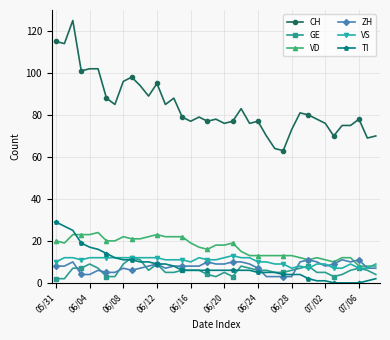

Which series has the widest spread of values?

CH